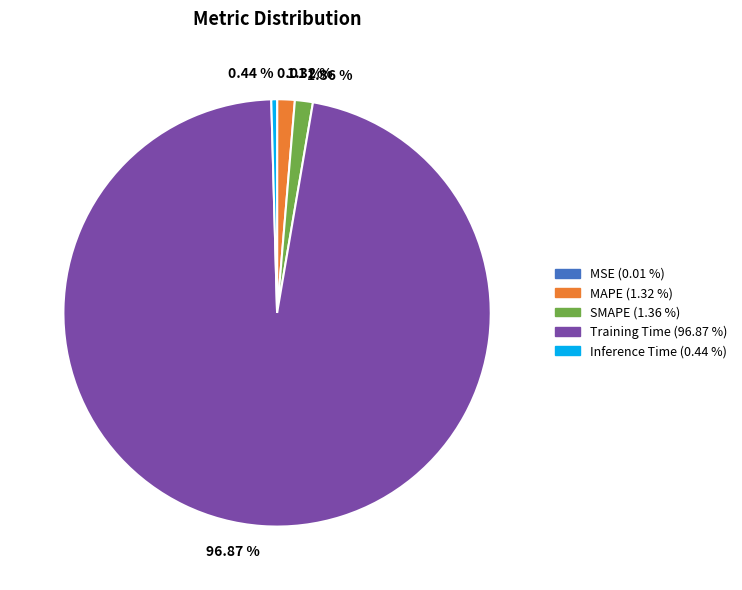

Between 1.36 % and 0.44 %, which is larger?

1.36 %